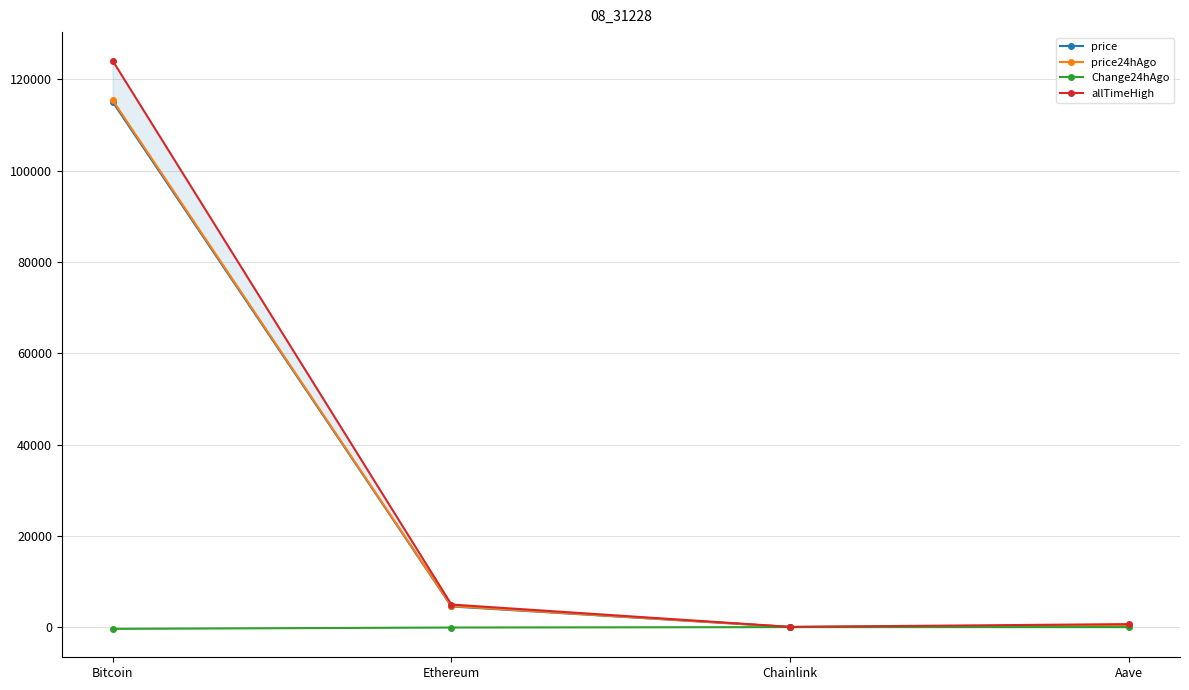

What is the approximate value of Change24hAgo at Bitcoin?

-382.0